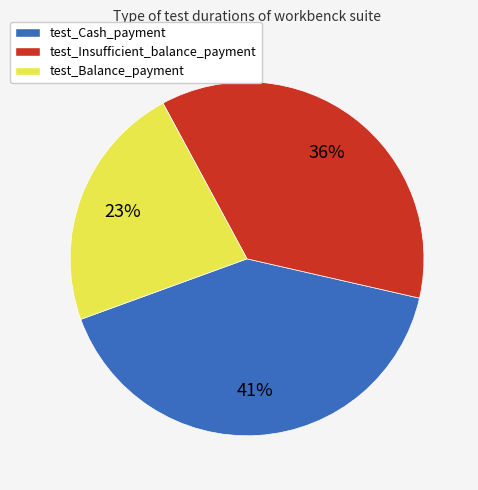

Approximately how many times larger is the value at test_Balance_payment compared to test_Cash_payment?

0.6